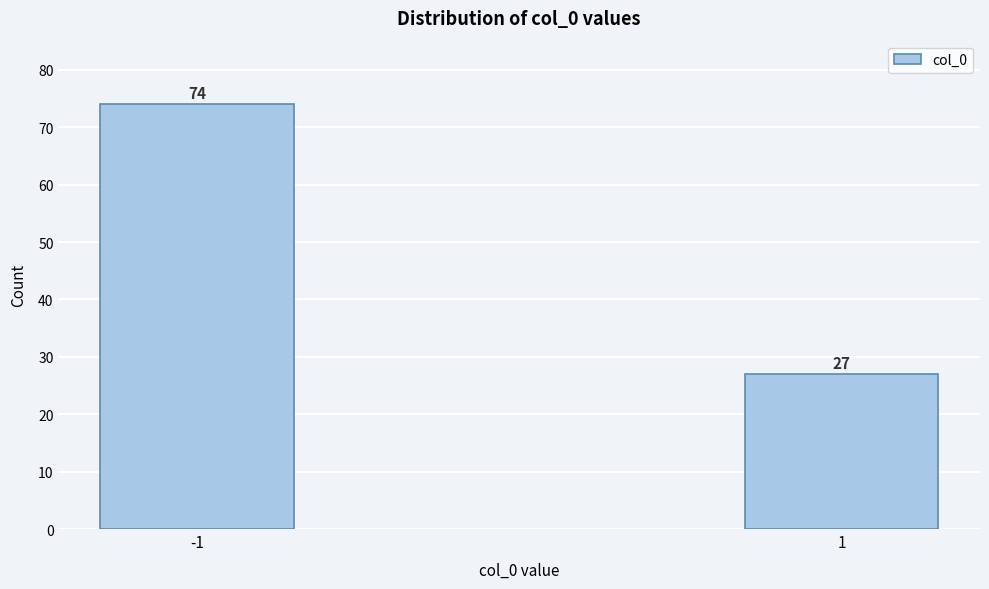

Reading left to right, extract all data points from this chart.

-1=74	1=27